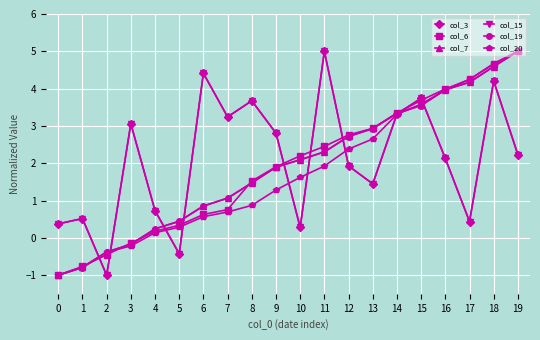

Does the chart have visible grid lines?

Yes